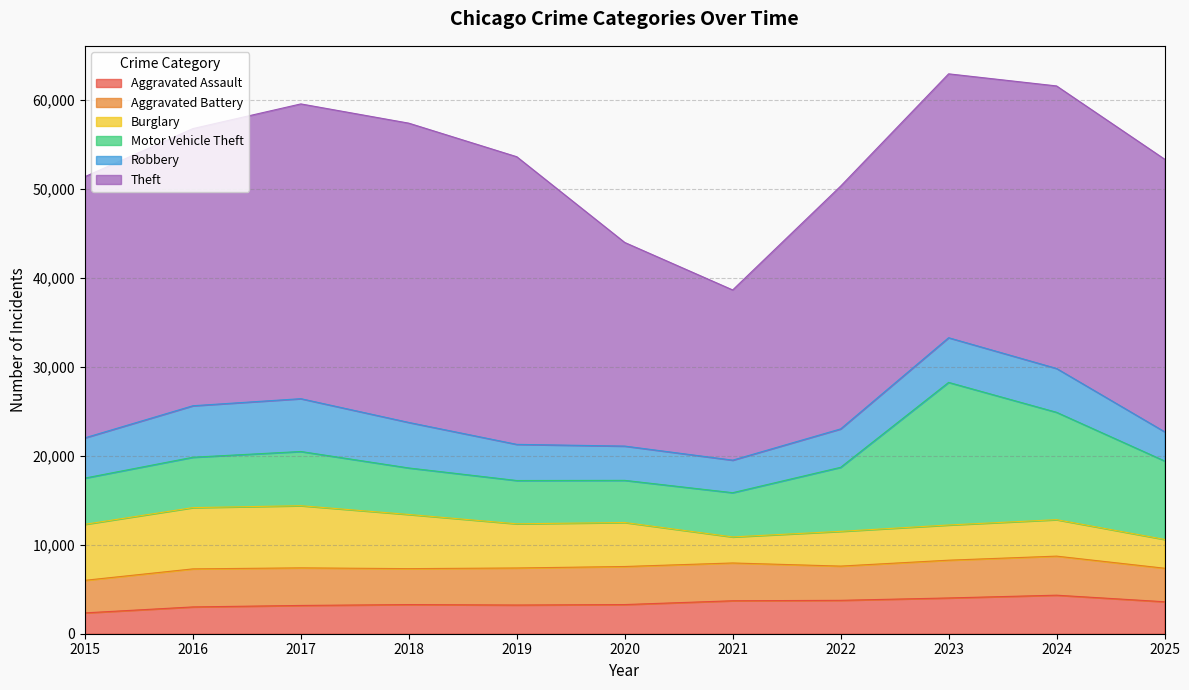

How many data points in Burglary are less than 4943?

5